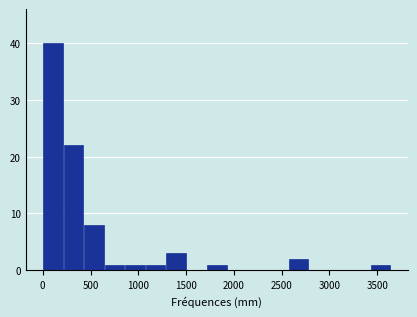

Reading left to right, transcribe this chart: for each bar, give the range it covers on the x-axis and its height. Neither the bar edges nor the heights are printed on the chart, so give them approximately, as read against the axes.

0 to 200: 40
200 to 450: 22
450 to 650: 8
650 to 850: 1
850 to 1100: 1
1100 to 1300: 1
1300 to 1500: 3
1500 to 1700: 0
1700 to 1950: 1
1950 to 2150: 0
2150 to 2350: 0
2350 to 2600: 0
2600 to 2800: 2
2800 to 3000: 0
3000 to 3200: 0
3200 to 3450: 0
3450 to 3650: 1